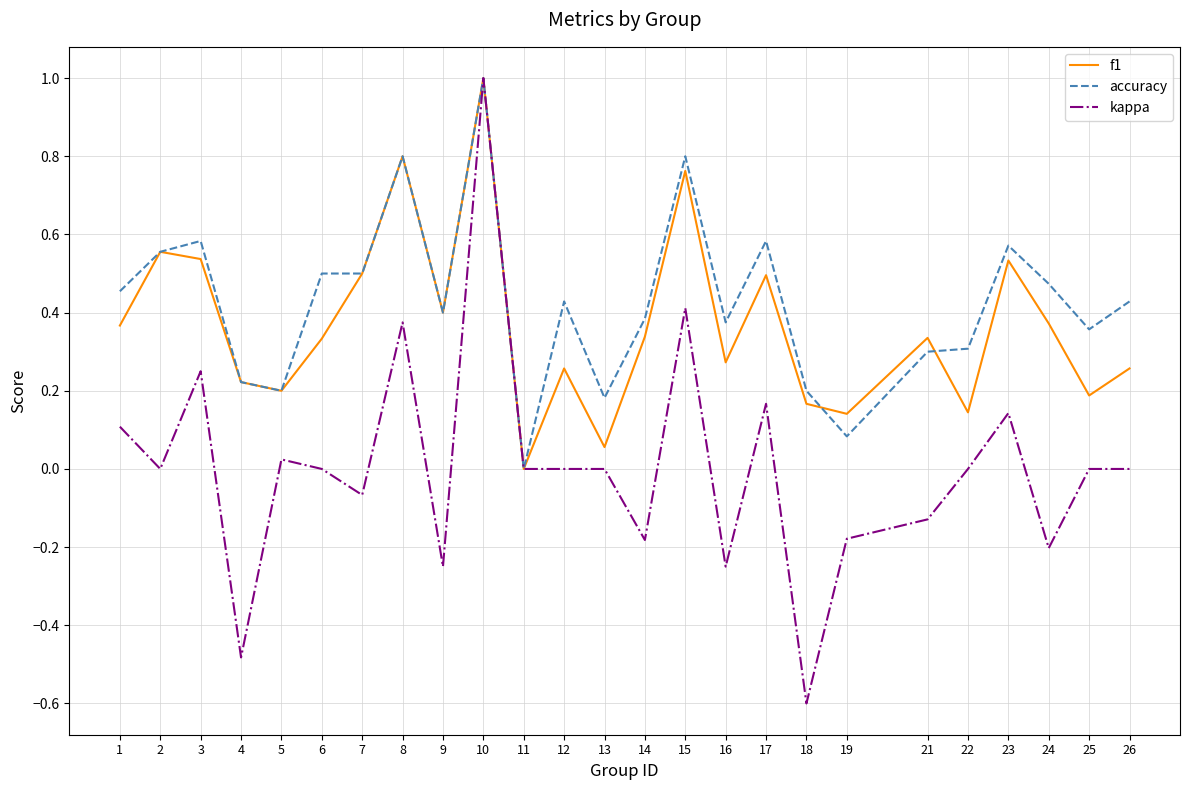

How many positive values does the f1 series have?

24